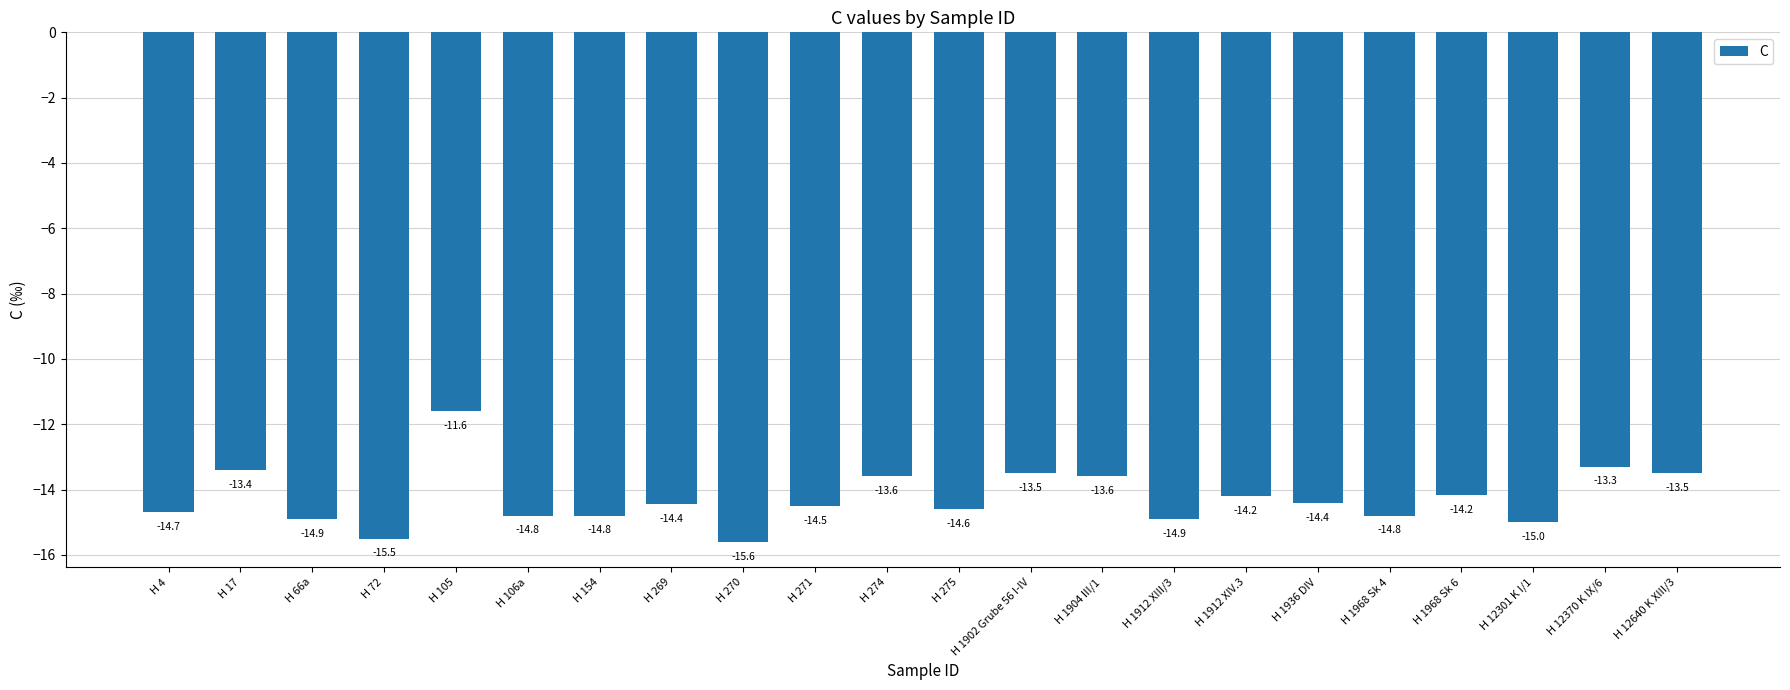

What is the difference between the second highest and second lowest values?

2.2